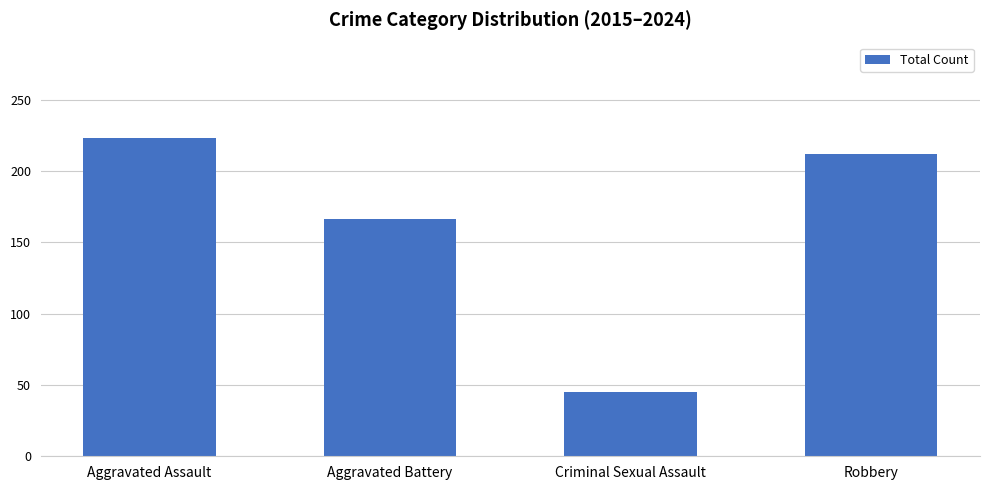

Rank the categories by value from highest to lowest.

Aggravated Assault, Robbery, Aggravated Battery, Criminal Sexual Assault